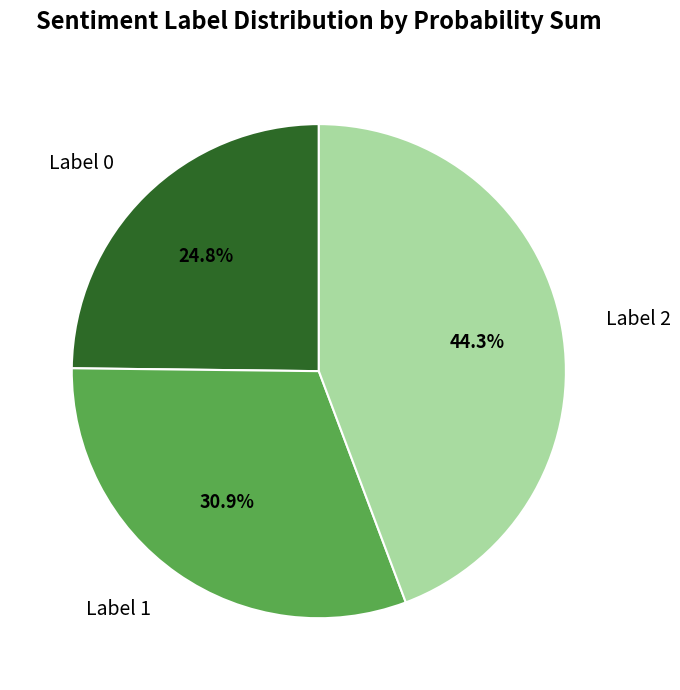

Does Label 2 represent more than half of the total?

No